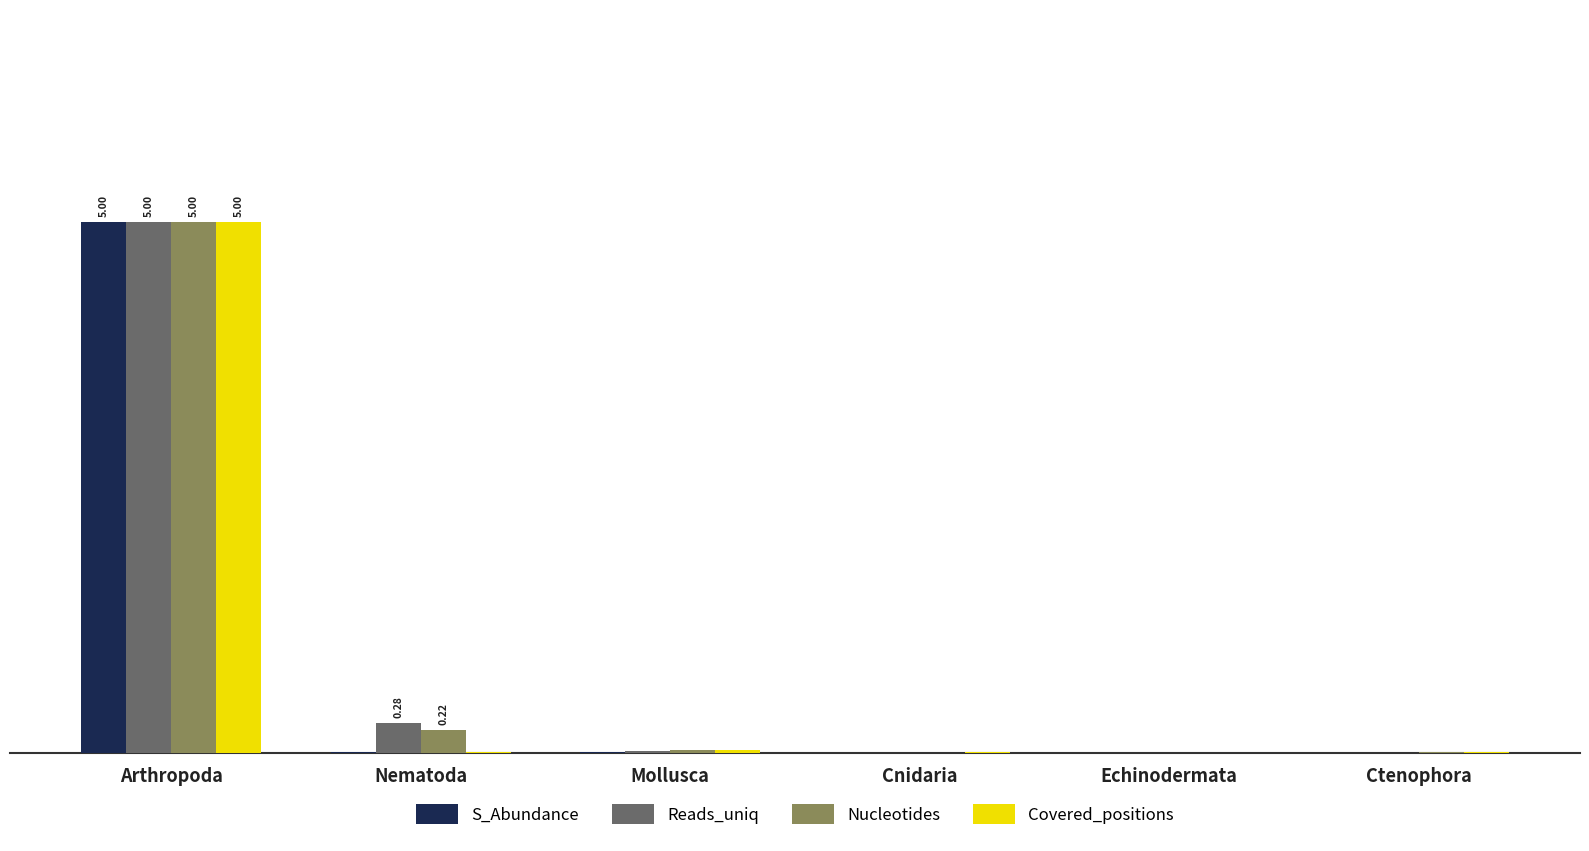

What is the label of the 4th bar from the left?

Cnidaria